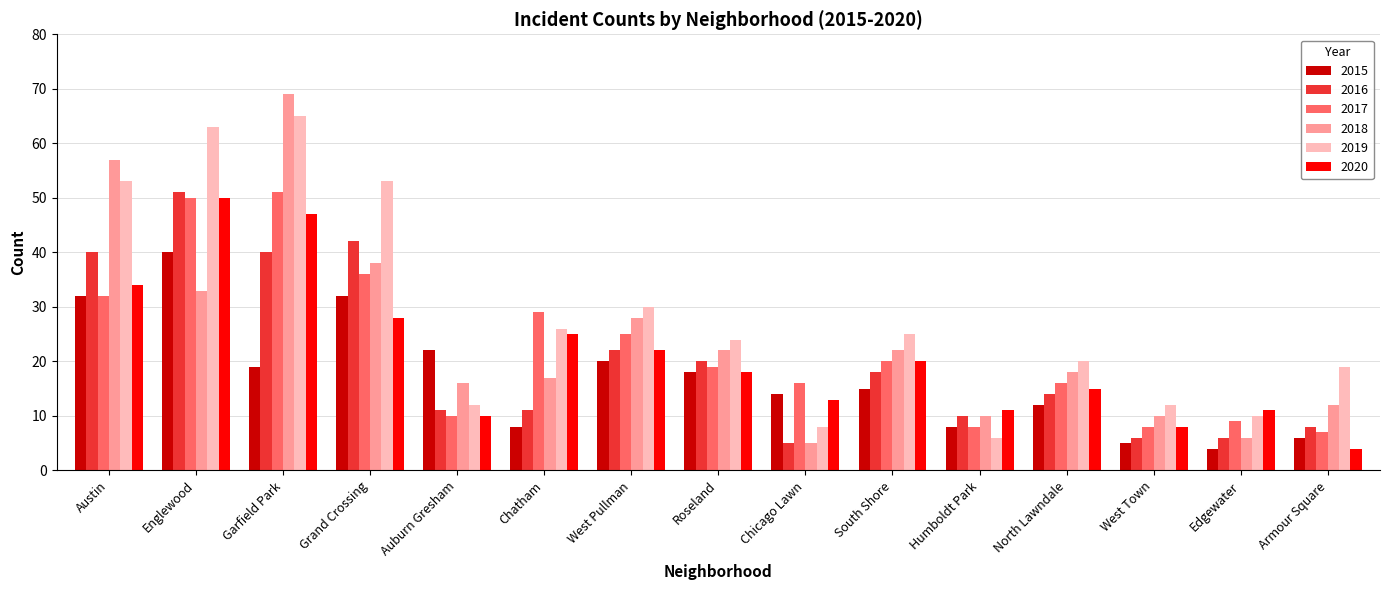

What is the difference between the highest and lowest values at South Shore?

10